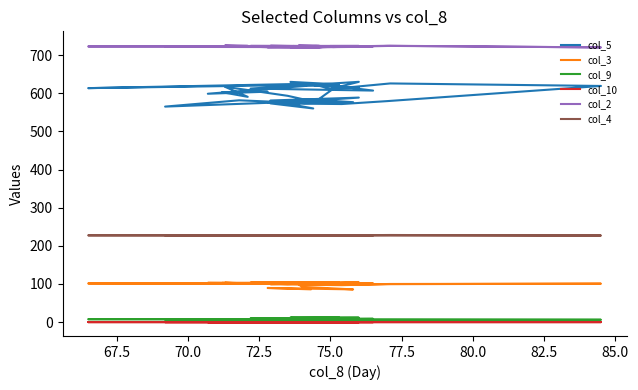

What is the sum of all col_9 values?

300.1